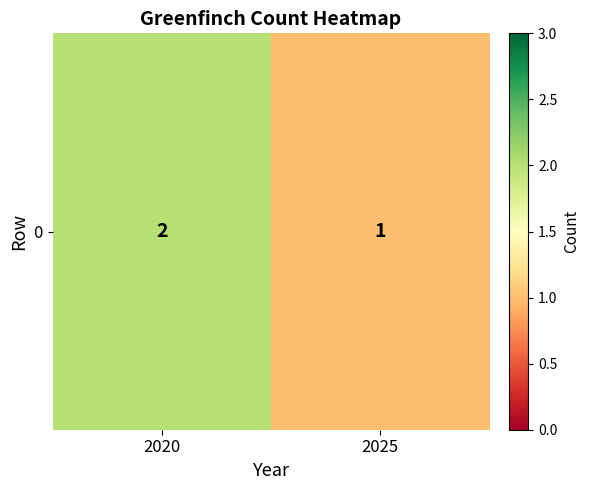

The value at 2025 is 1. True or false?

True